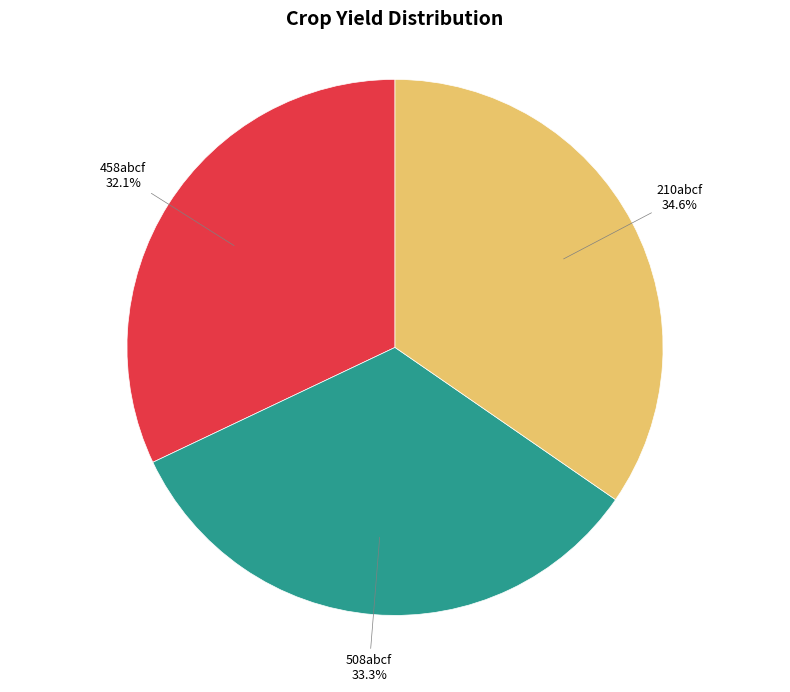

What percentage is the 210abcf slice, to the nearest percent?

35%